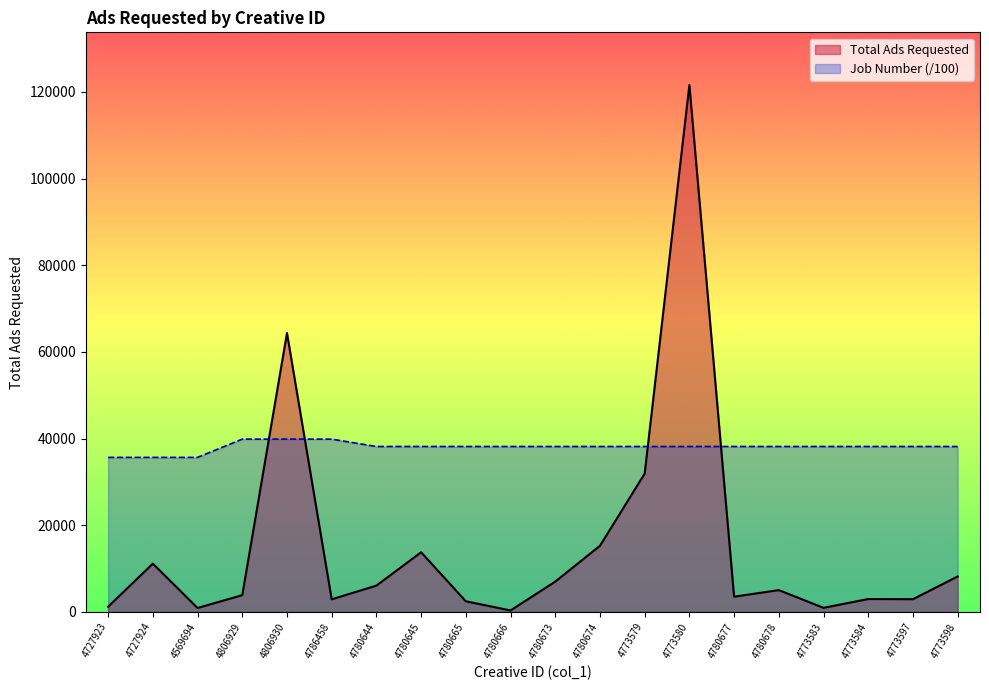

True or false: Job Number (/100) and Total Ads Requested cross at least once.

True